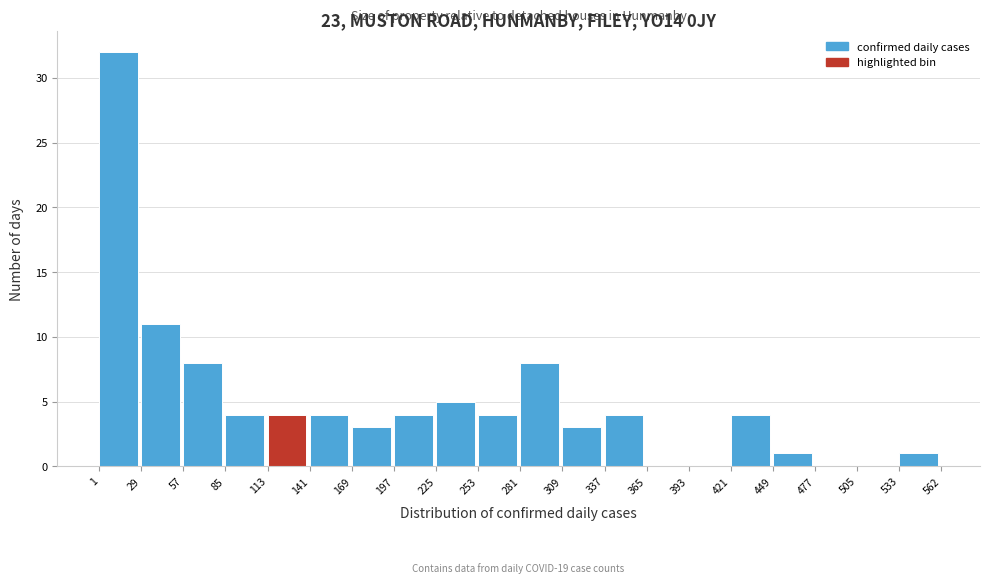

Over which range of the x-axis is the bar tallest?

1 to 29